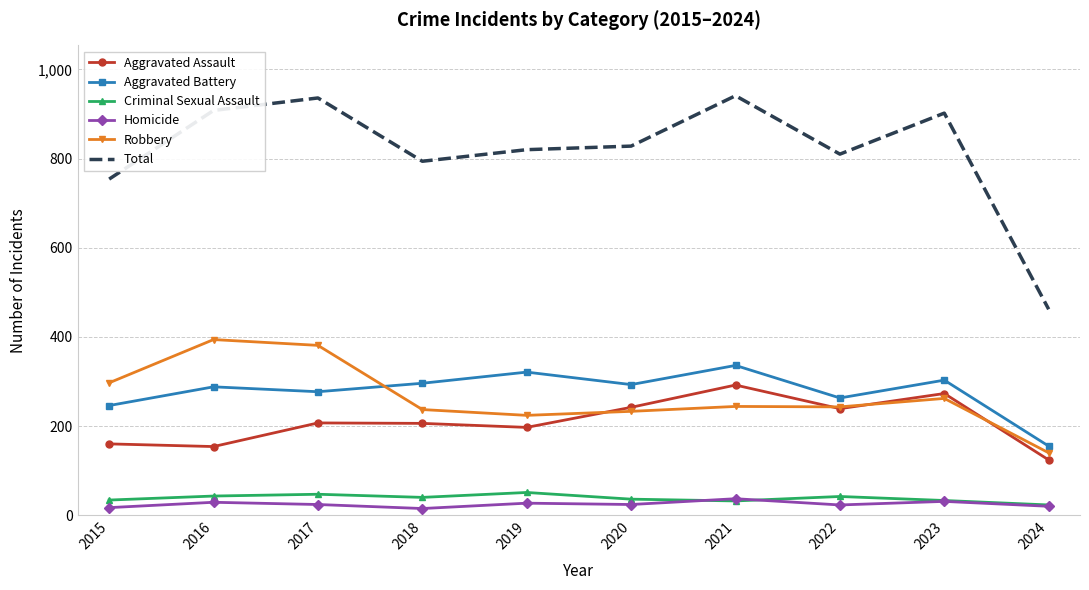

Which series has the largest total across all categories?

Total